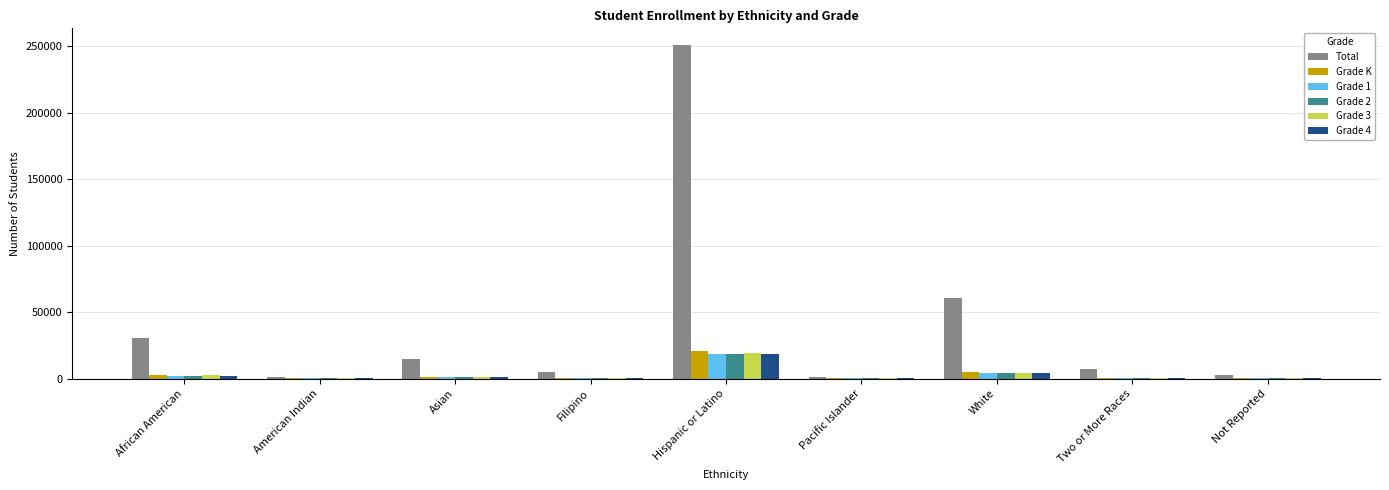

Which series changed the most between African American and Not Reported?

Total